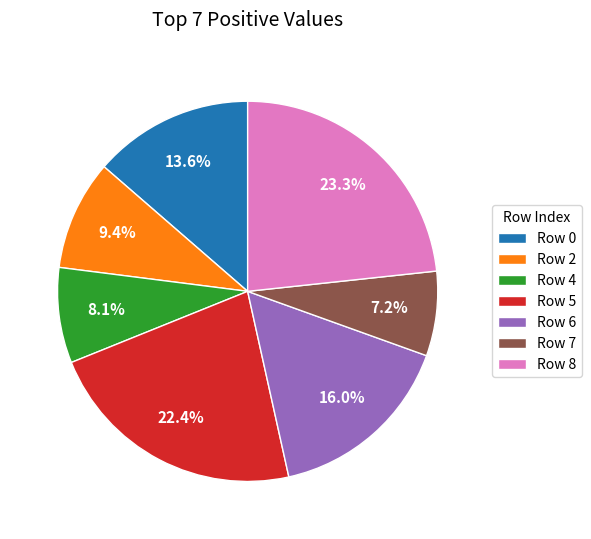

Does Row 8 account for over 50% of the chart?

No